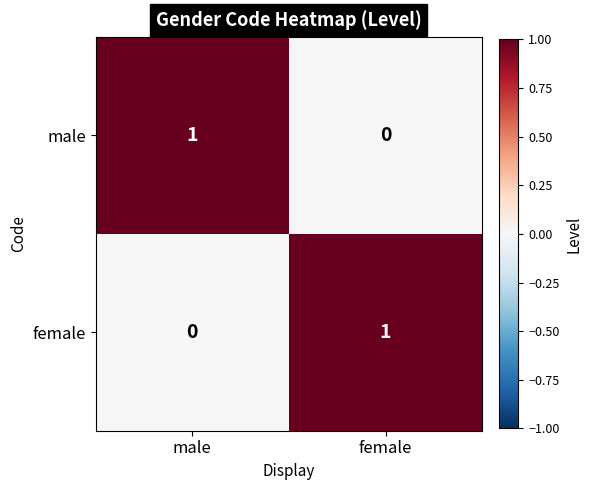

What is the total value across all series at male?

1